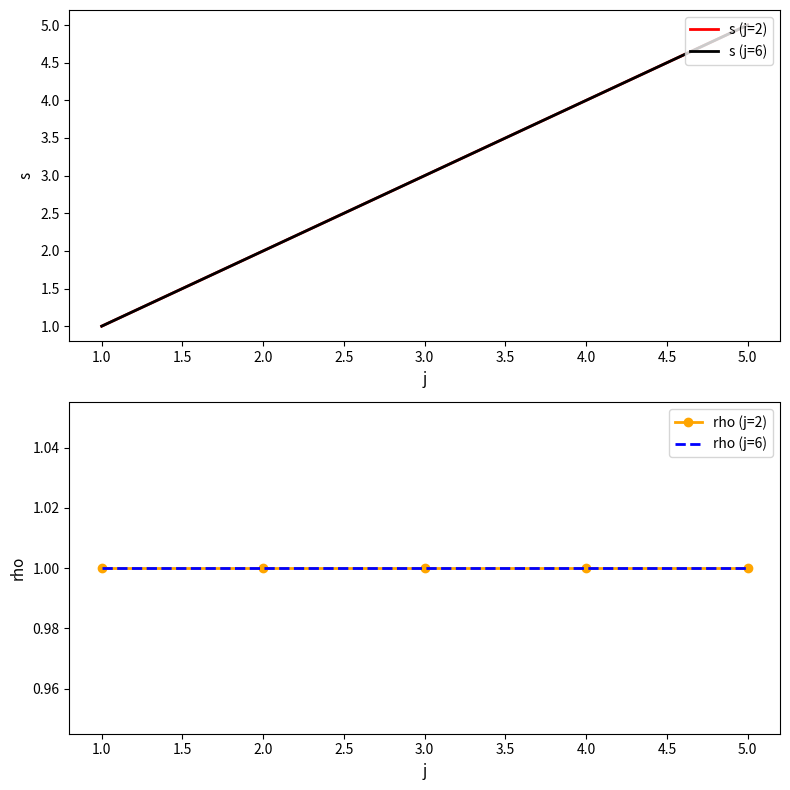

Reading left to right, transcribe all the data shown in this chart.

s (j=2): 1	2	3	4	5
s (j=6): 1	2	3	4	5
rho (j=2): 1	1	1	1	1
rho (j=6): 1	1	1	1	1